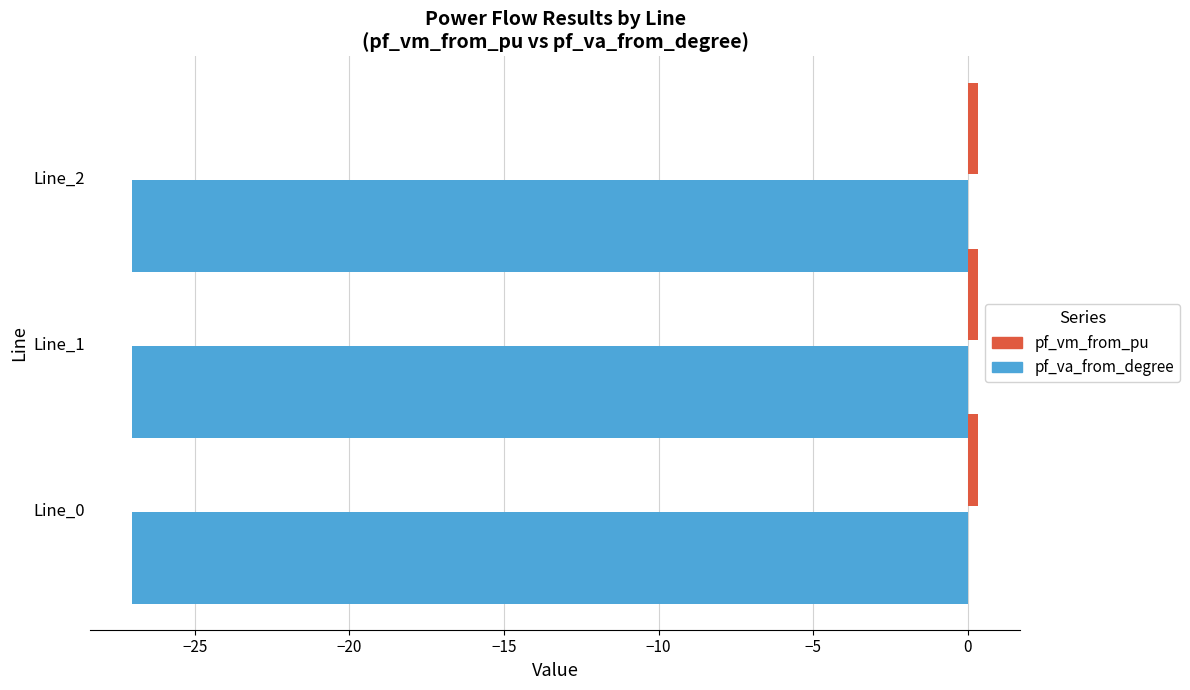

What is the sum of all pf_va_from_degree values?

-81.1